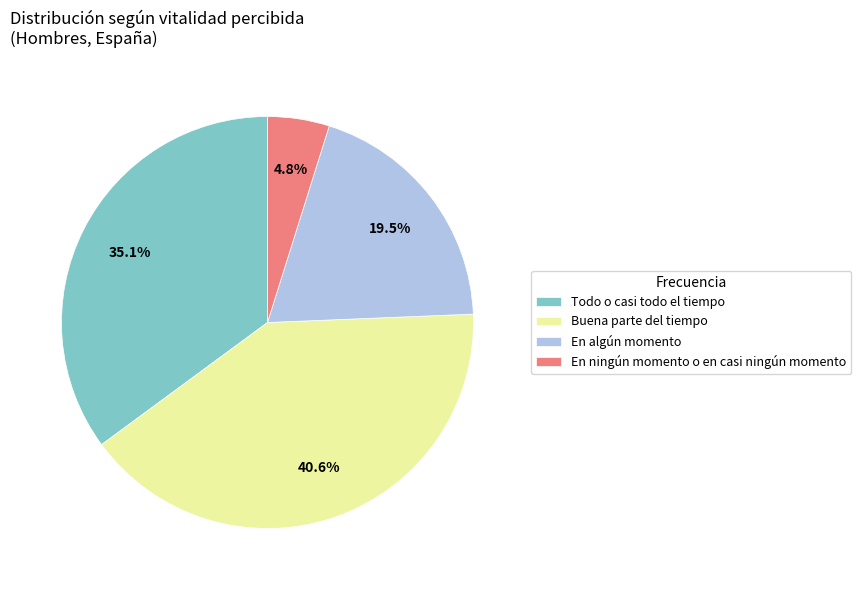

To the nearest percent, what percentage of the pie is En ningún momento o en casi ningún momento?

5%